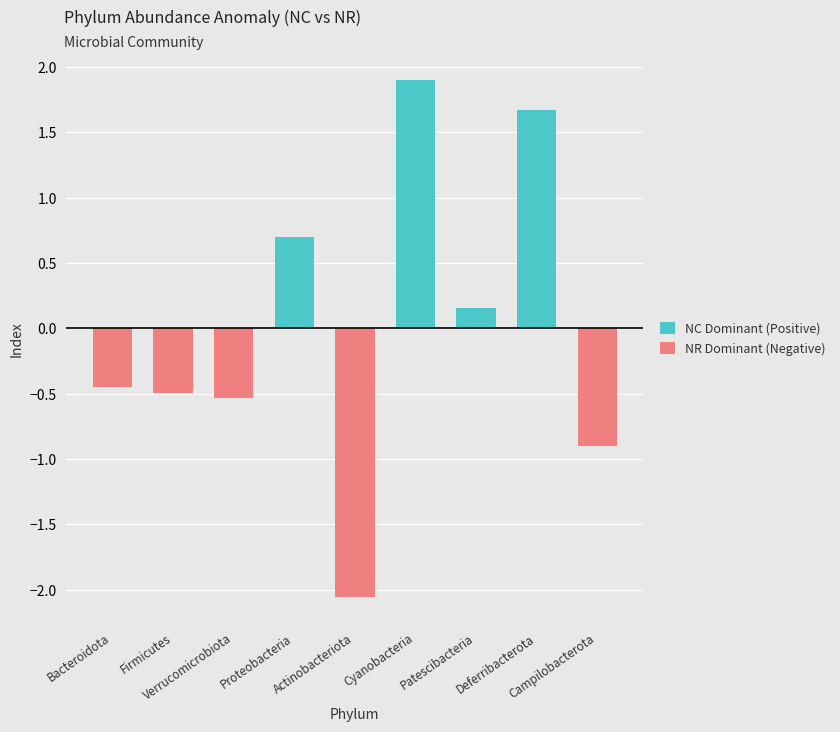

What position from the left is Verrucomicrobiota?

3